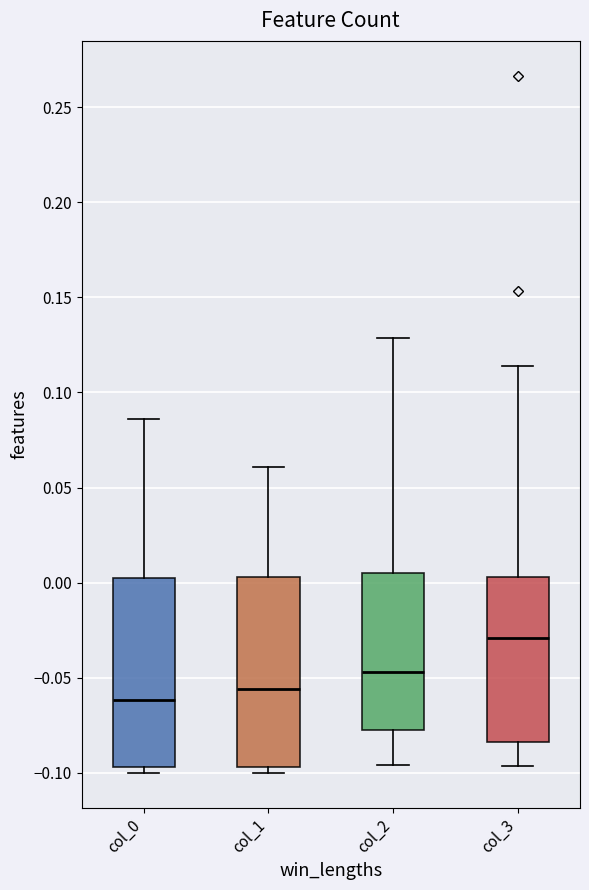

Which box has the lowest median line?

col_0